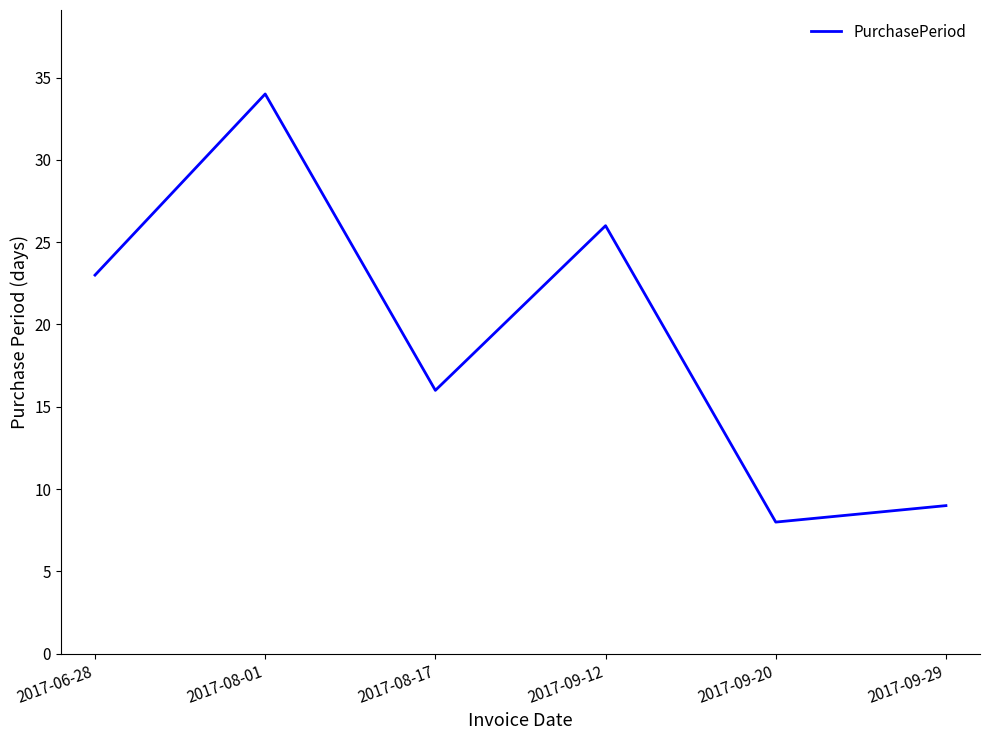

What is the maximum value shown in the chart?

34